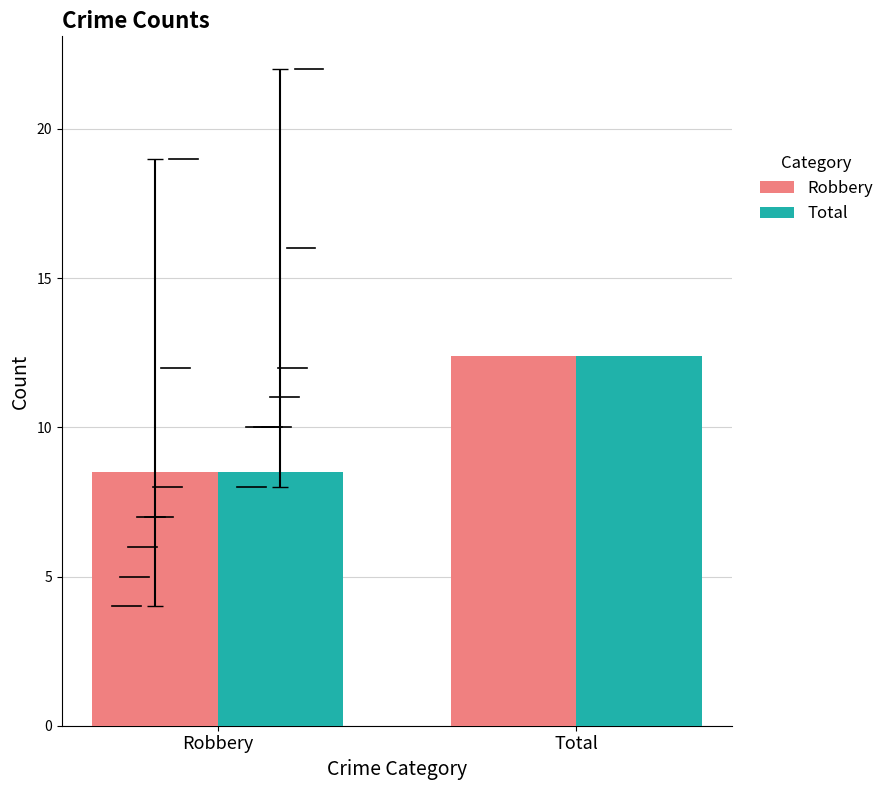

Rank the categories by Total value from highest to lowest.

Total, Robbery